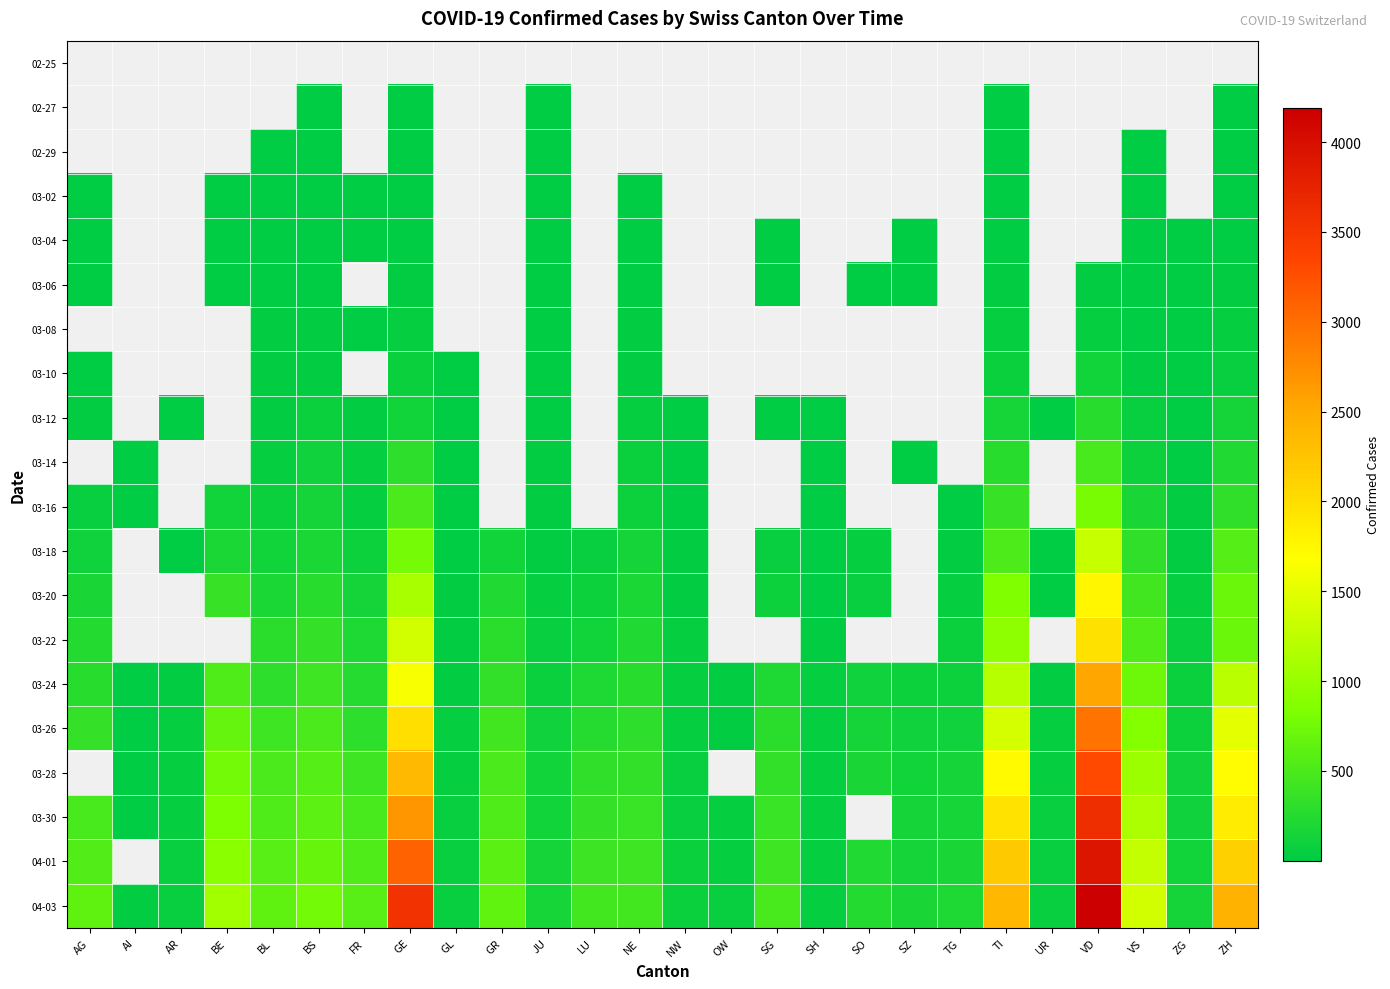

What is the smallest value displayed?

1.0